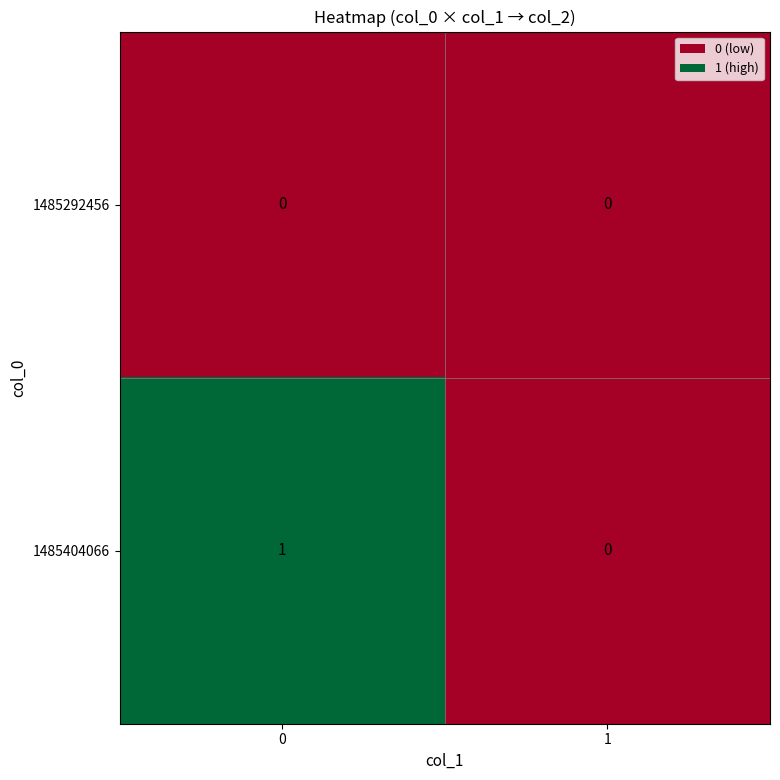

List the series in order of their overall mean, highest first.

1485404066, 1485292456